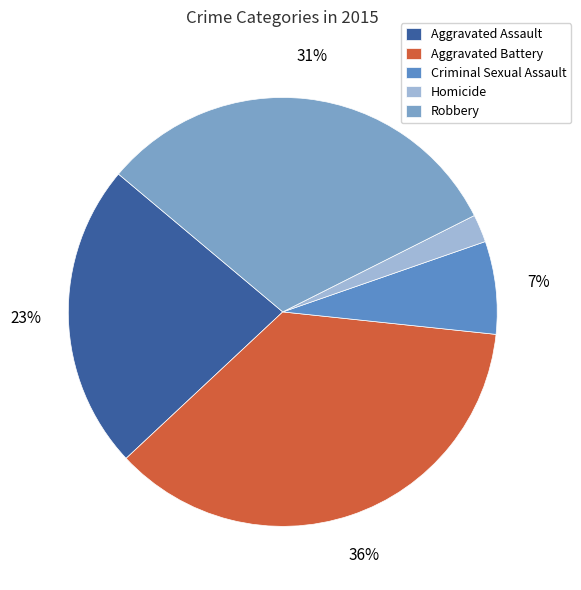

Which slice is the smallest?

Homicide